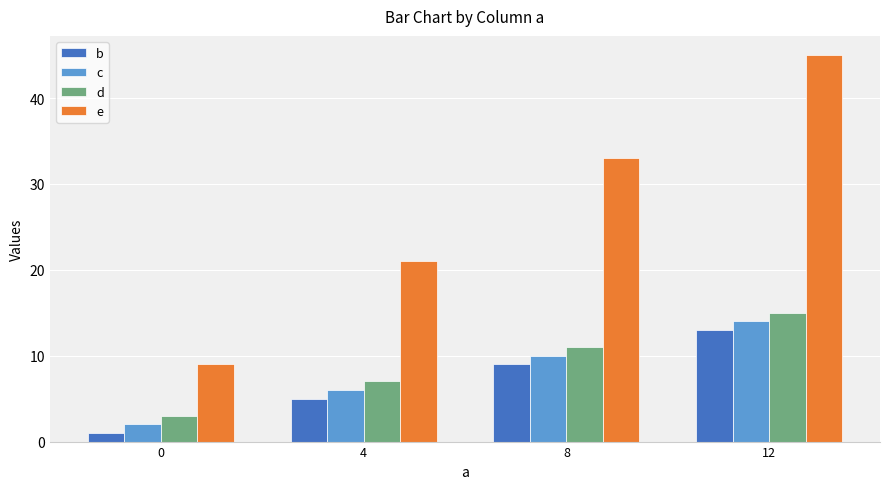

What is the value of the e bar at the 2nd from the left?

21